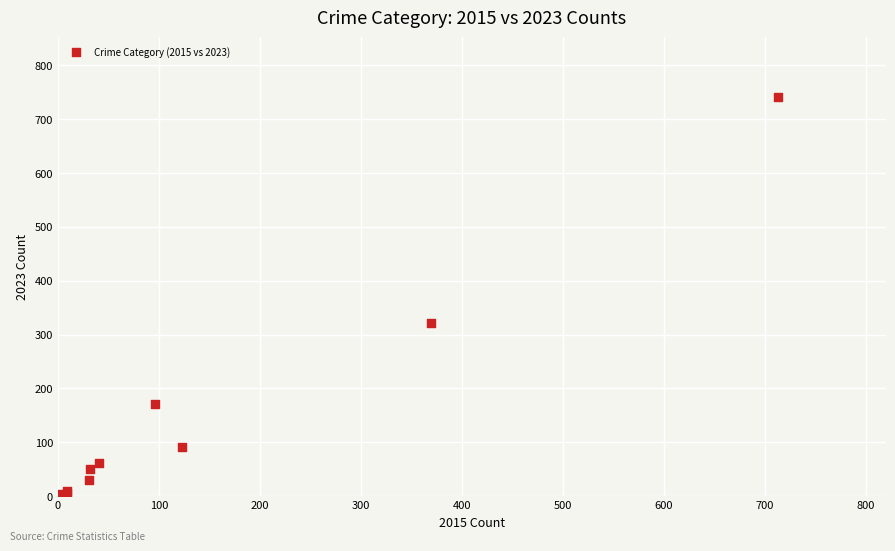

What Y value in the scatter plot is closest to 372?

321